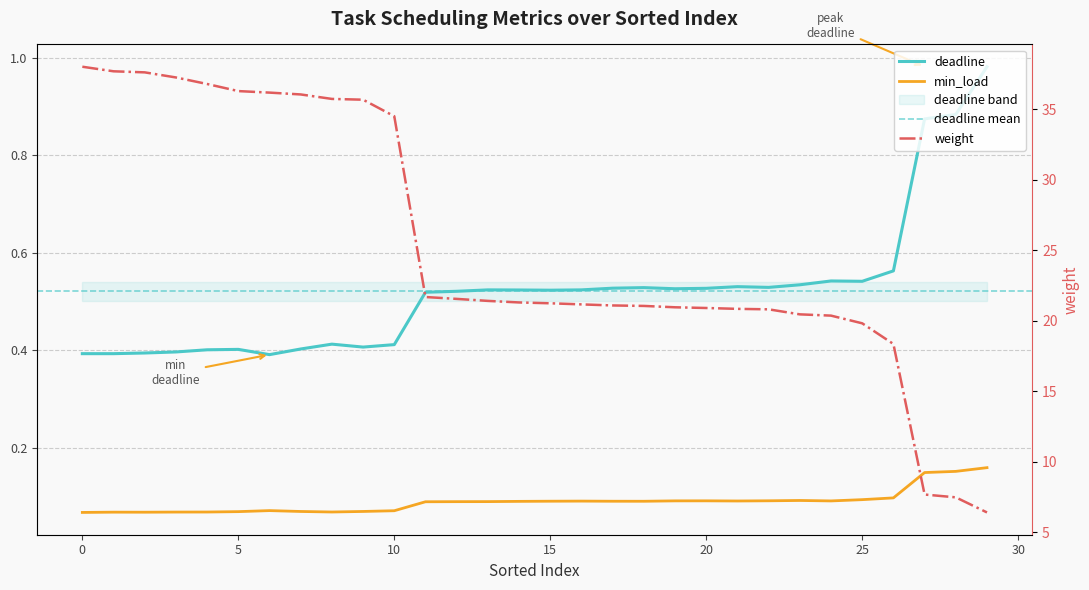

What is the difference between the maximum and minimum values in the min_load series?

0.1